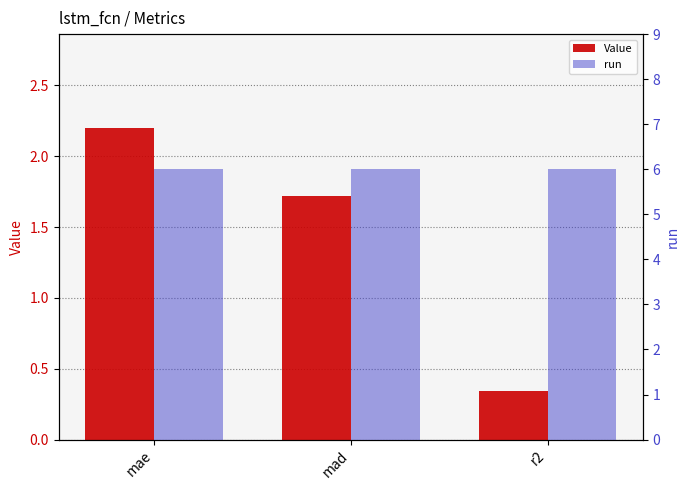

True or false: run has a value of 6.0 at mae.

True